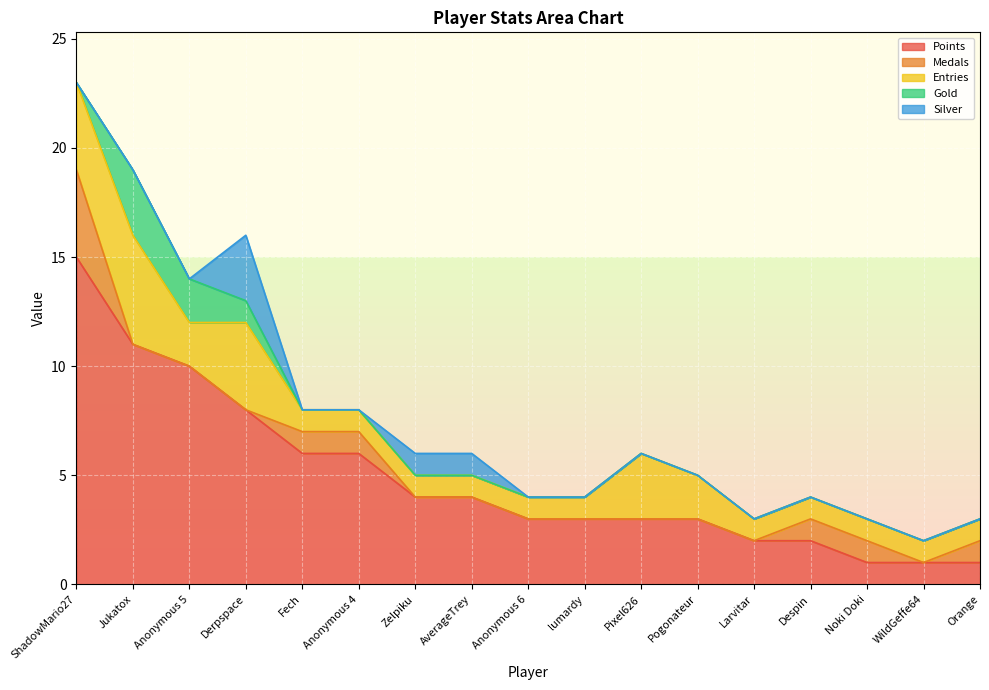

The Silver series shows -2 at Despin. True or false?

False